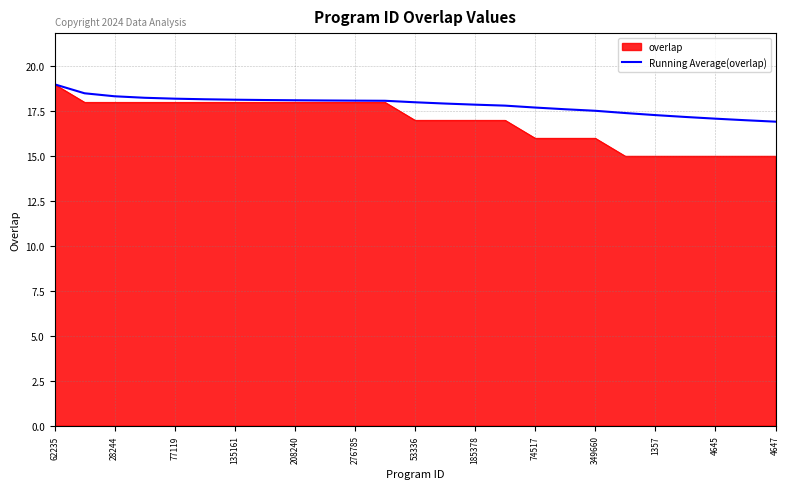

Which series has the largest total across all categories?

Running Average(overlap)